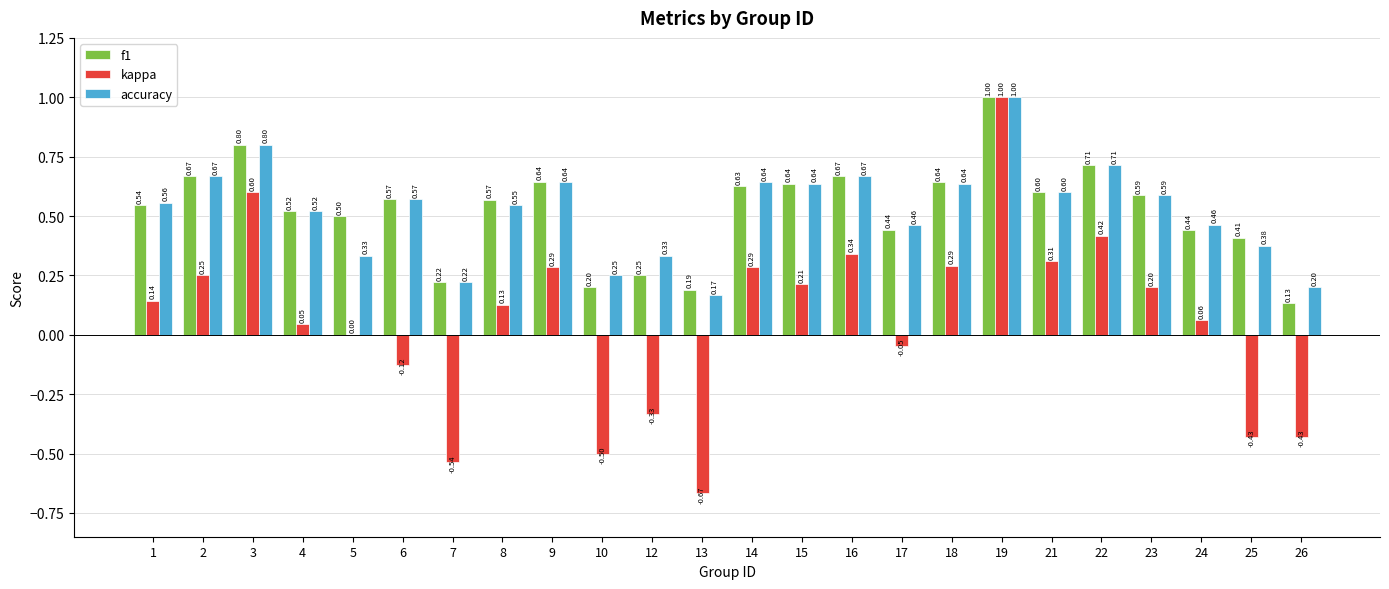

What is the sum of the accuracy values at 12 and 17?

0.8